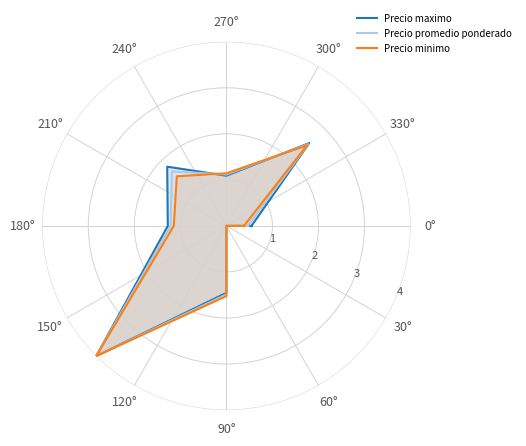

Does the chart have visible grid lines?

Yes